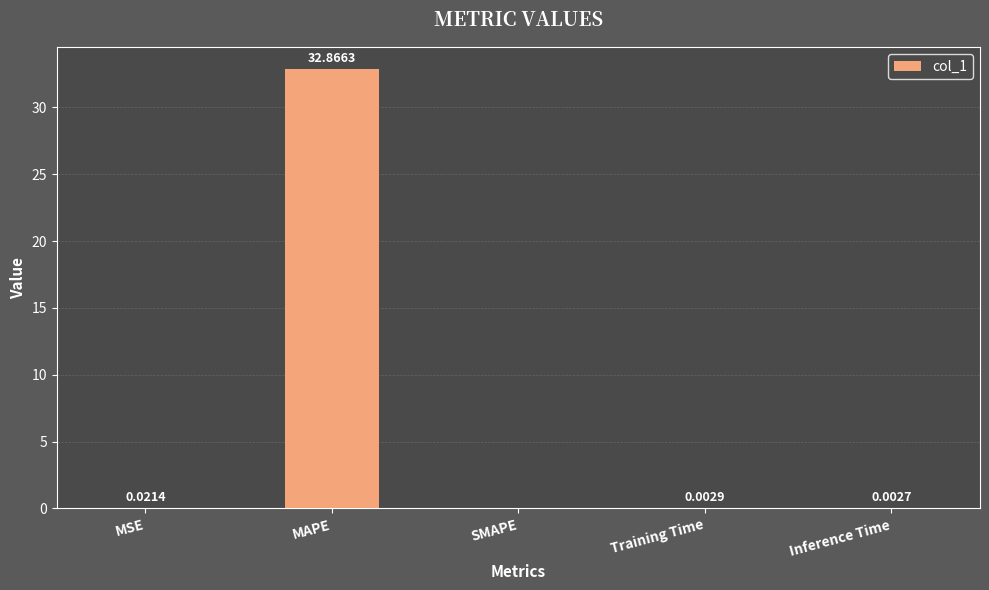

At which category does the chart reach its peak across all series?

MAPE